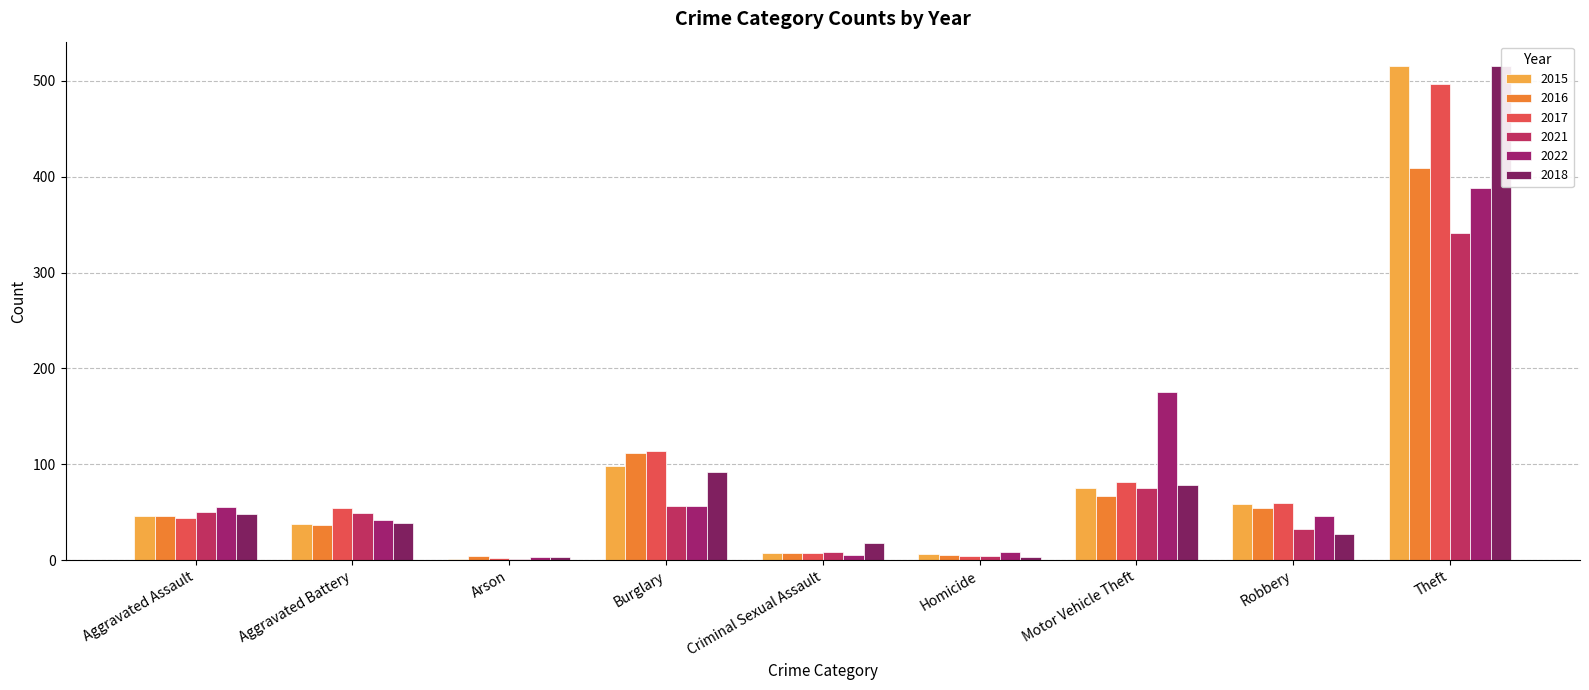

What value does the 2015 series have at Aggravated Assault?

46